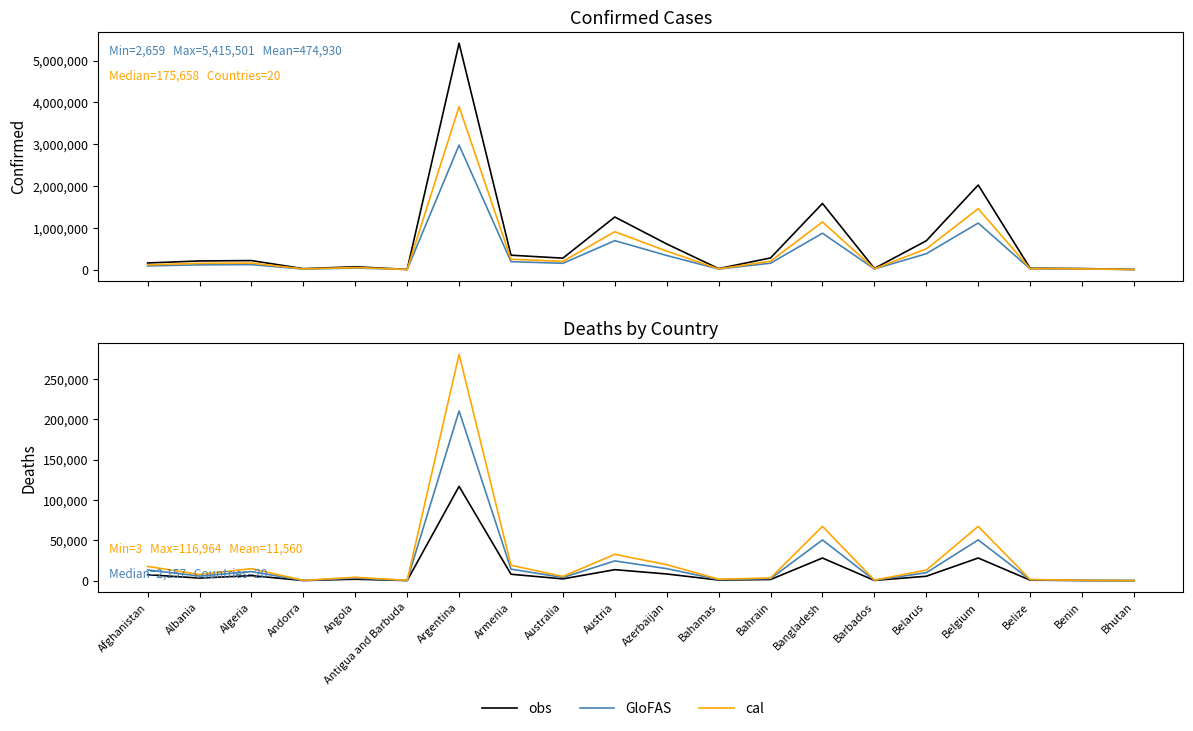

True or false: GloFAS and cal cross at least once.

False